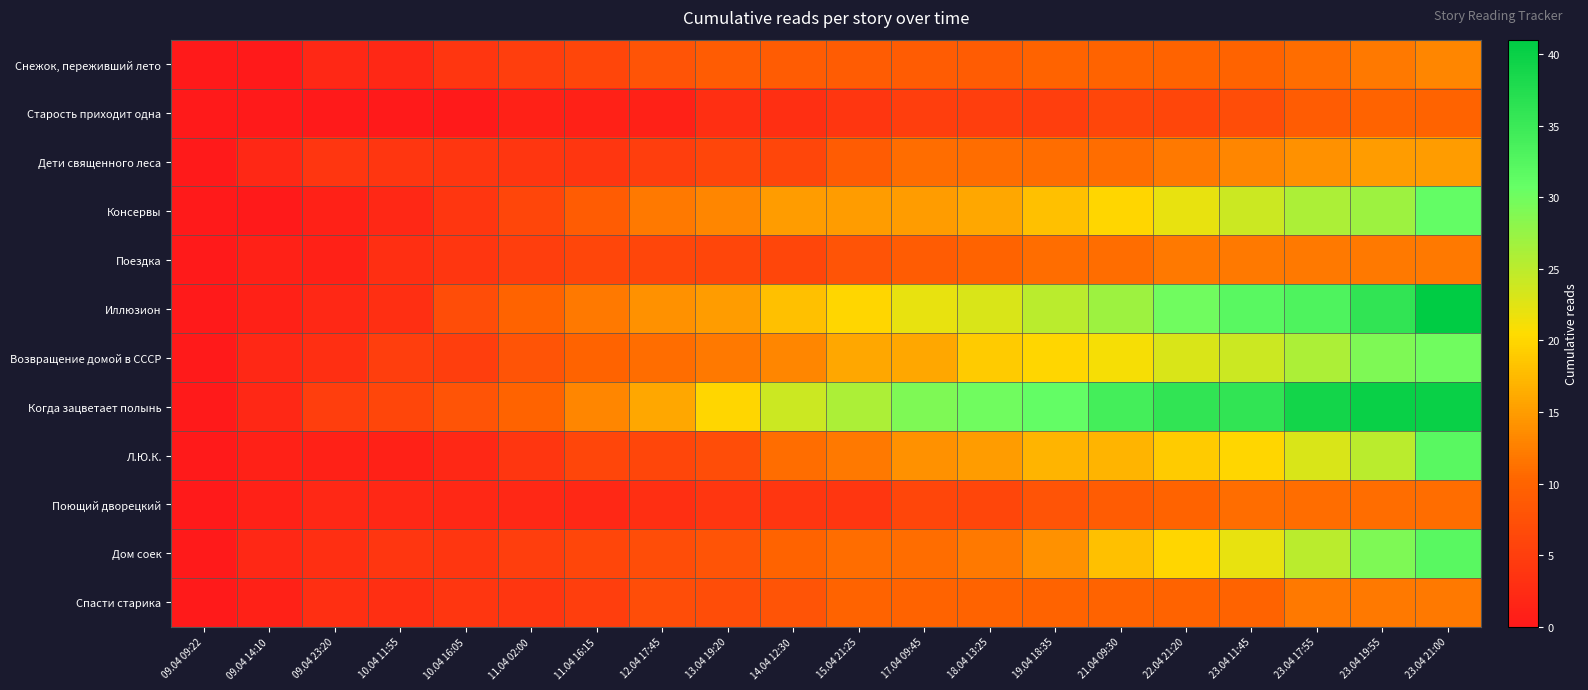

Reading right to left, extract all data points from this chart.

Снежок, переживший лето: 23.04 21:00=13	23.04 19:55=12	23.04 17:55=11	23.04 11:45=10	22.04 21:20=10	21.04 09:30=10	19.04 18:35=10	18.04 13:25=9	17.04 09:45=9	15.04 21:25=9	14.04 12:30=9	13.04 19:20=9	12.04 17:45=8	11.04 16:15=6	11.04 02:00=5	10.04 16:05=4	10.04 11:55=2	09.04 23:20=2	09.04 14:10=0	09.04 09:22=0
Старость приходит одна: 23.04 21:00=10	23.04 19:55=10	23.04 17:55=9	23.04 11:45=7	22.04 21:20=6	21.04 09:30=6	19.04 18:35=5	18.04 13:25=5	17.04 09:45=5	15.04 21:25=4	14.04 12:30=3	13.04 19:20=3	12.04 17:45=1	11.04 16:15=1	11.04 02:00=1	10.04 16:05=0	10.04 11:55=0	09.04 23:20=0	09.04 14:10=0	09.04 09:22=0
Дети священного леса: 23.04 21:00=15	23.04 19:55=15	23.04 17:55=14	23.04 11:45=13	22.04 21:20=12	21.04 09:30=11	19.04 18:35=11	18.04 13:25=11	17.04 09:45=11	15.04 21:25=9	14.04 12:30=6	13.04 19:20=6	12.04 17:45=5	11.04 16:15=4	11.04 02:00=4	10.04 16:05=4	10.04 11:55=4	09.04 23:20=4	09.04 14:10=2	09.04 09:22=0
Консервы: 23.04 21:00=31	23.04 19:55=27	23.04 17:55=26	23.04 11:45=24	22.04 21:20=22	21.04 09:30=20	19.04 18:35=18	18.04 13:25=16	17.04 09:45=15	15.04 21:25=15	14.04 12:30=15	13.04 19:20=13	12.04 17:45=12	11.04 16:15=9	11.04 02:00=6	10.04 16:05=4	10.04 11:55=2	09.04 23:20=1	09.04 14:10=0	09.04 09:22=0
Поездка: 23.04 21:00=12	23.04 19:55=12	23.04 17:55=12	23.04 11:45=12	22.04 21:20=12	21.04 09:30=11	19.04 18:35=11	18.04 13:25=10	17.04 09:45=9	15.04 21:25=8	14.04 12:30=6	13.04 19:20=6	12.04 17:45=6	11.04 16:15=6	11.04 02:00=5	10.04 16:05=4	10.04 11:55=3	09.04 23:20=1	09.04 14:10=1	09.04 09:22=0
Иллюзион: 23.04 21:00=41	23.04 19:55=36	23.04 17:55=33	23.04 11:45=32	22.04 21:20=30	21.04 09:30=27	19.04 18:35=25	18.04 13:25=23	17.04 09:45=22	15.04 21:25=20	14.04 12:30=18	13.04 19:20=15	12.04 17:45=14	11.04 16:15=12	11.04 02:00=10	10.04 16:05=7	10.04 11:55=3	09.04 23:20=2	09.04 14:10=1	09.04 09:22=0
Возвращение домой в СССР: 23.04 21:00=30	23.04 19:55=29	23.04 17:55=26	23.04 11:45=24	22.04 21:20=23	21.04 09:30=21	19.04 18:35=20	18.04 13:25=19	17.04 09:45=16	15.04 21:25=16	14.04 12:30=13	13.04 19:20=12	12.04 17:45=11	11.04 16:15=10	11.04 02:00=8	10.04 16:05=5	10.04 11:55=5	09.04 23:20=3	09.04 14:10=2	09.04 09:22=0
Когда зацветает полынь: 23.04 21:00=40	23.04 19:55=40	23.04 17:55=39	23.04 11:45=36	22.04 21:20=36	21.04 09:30=34	19.04 18:35=31	18.04 13:25=30	17.04 09:45=29	15.04 21:25=26	14.04 12:30=24	13.04 19:20=20	12.04 17:45=16	11.04 16:15=13	11.04 02:00=10	10.04 16:05=8	10.04 11:55=6	09.04 23:20=5	09.04 14:10=2	09.04 09:22=0
Л.Ю.К.: 23.04 21:00=32	23.04 19:55=25	23.04 17:55=23	23.04 11:45=20	22.04 21:20=19	21.04 09:30=17	19.04 18:35=17	18.04 13:25=15	17.04 09:45=14	15.04 21:25=12	14.04 12:30=11	13.04 19:20=7	12.04 17:45=6	11.04 16:15=6	11.04 02:00=4	10.04 16:05=2	10.04 11:55=1	09.04 23:20=1	09.04 14:10=1	09.04 09:22=0
Поющий дворецкий: 23.04 21:00=11	23.04 19:55=11	23.04 17:55=11	23.04 11:45=11	22.04 21:20=10	21.04 09:30=9	19.04 18:35=8	18.04 13:25=6	17.04 09:45=6	15.04 21:25=4	14.04 12:30=4	13.04 19:20=4	12.04 17:45=3	11.04 16:15=2	11.04 02:00=2	10.04 16:05=2	10.04 11:55=2	09.04 23:20=2	09.04 14:10=1	09.04 09:22=0
Дом соек: 23.04 21:00=32	23.04 19:55=29	23.04 17:55=25	23.04 11:45=22	22.04 21:20=20	21.04 09:30=18	19.04 18:35=14	18.04 13:25=12	17.04 09:45=11	15.04 21:25=11	14.04 12:30=10	13.04 19:20=8	12.04 17:45=7	11.04 16:15=6	11.04 02:00=5	10.04 16:05=4	10.04 11:55=4	09.04 23:20=3	09.04 14:10=2	09.04 09:22=0
Спасти старика: 23.04 21:00=12	23.04 19:55=12	23.04 17:55=12	23.04 11:45=10	22.04 21:20=10	21.04 09:30=10	19.04 18:35=10	18.04 13:25=10	17.04 09:45=10	15.04 21:25=10	14.04 12:30=8	13.04 19:20=7	12.04 17:45=7	11.04 16:15=5	11.04 02:00=4	10.04 16:05=4	10.04 11:55=3	09.04 23:20=3	09.04 14:10=1	09.04 09:22=0